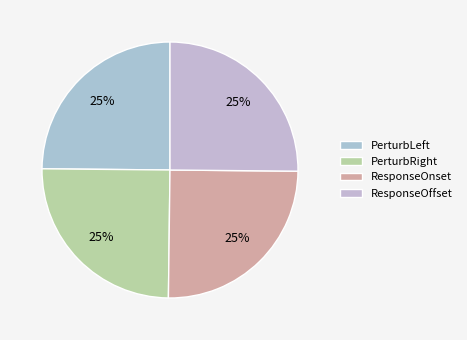

To the nearest percent, what portion does PerturbRight represent?

25%